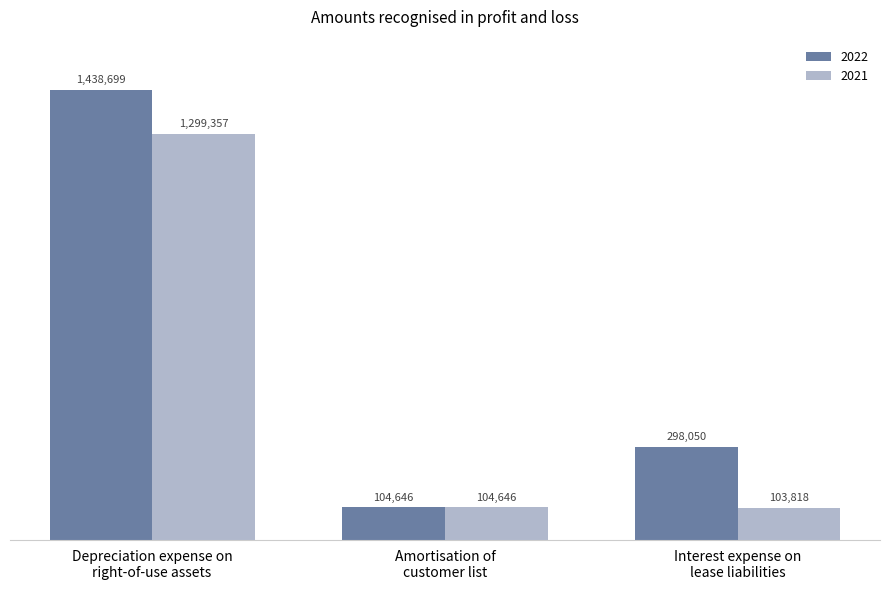

How many distinct data groups are displayed?

2